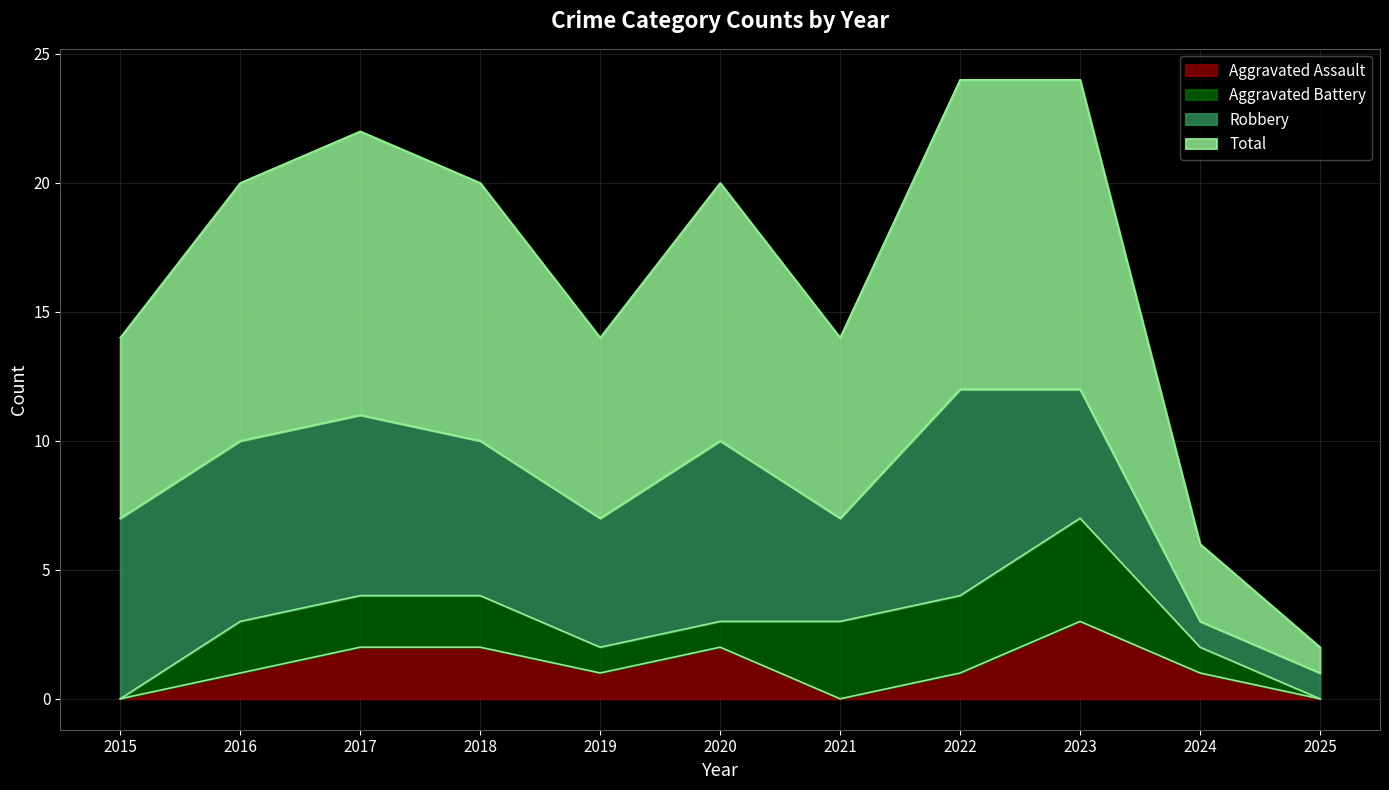

Which category has the highest value in the Aggravated Assault series?

2023